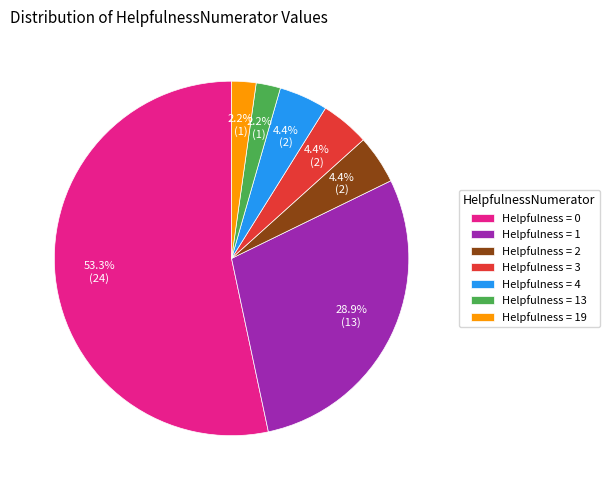

What is the ratio of the value at Helpfulness = 2 to the value at Helpfulness = 4?

1.0